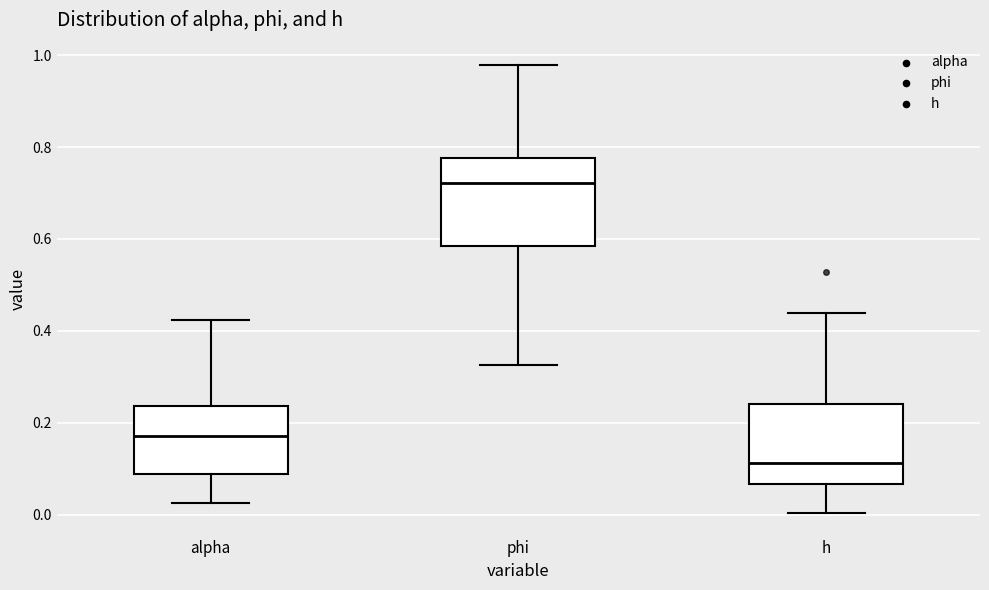

Reading left to right, read every box against the y-axis: the position of its median line, the range the box covers, and the ends of its whiskers. The values are not printed on the chart, so give them approximately, as read against the axis.

alpha: median 0.18, box 0.08 to 0.24, whiskers 0.02 to 0.42
phi: median 0.72, box 0.58 to 0.78, whiskers 0.32 to 0.98
h: median 0.12, box 0.06 to 0.24, whiskers 0.00 to 0.44